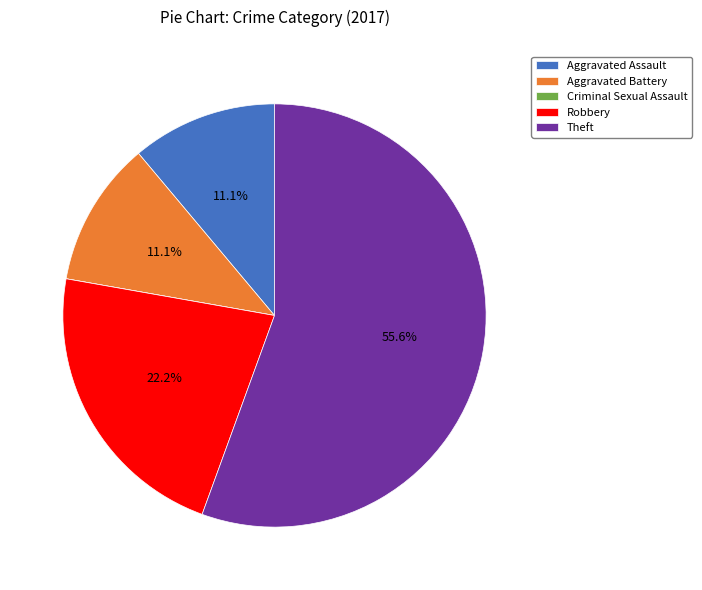

Which category has the biggest portion of the pie?

Theft